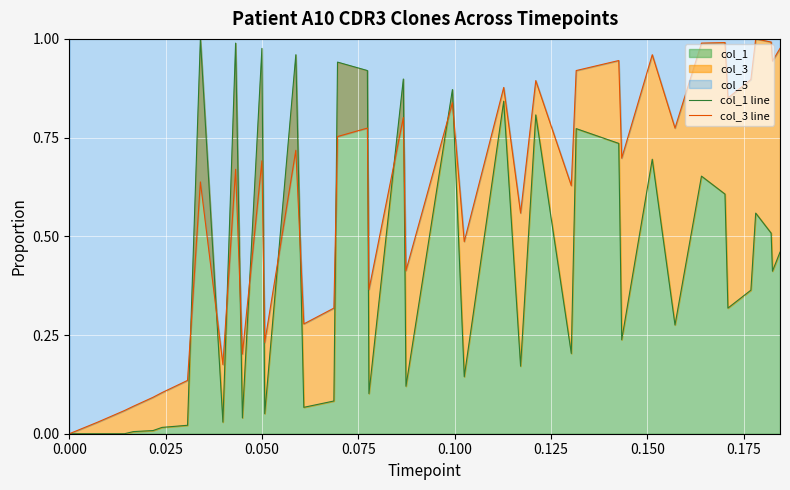

What is the greatest value displayed?

1.0